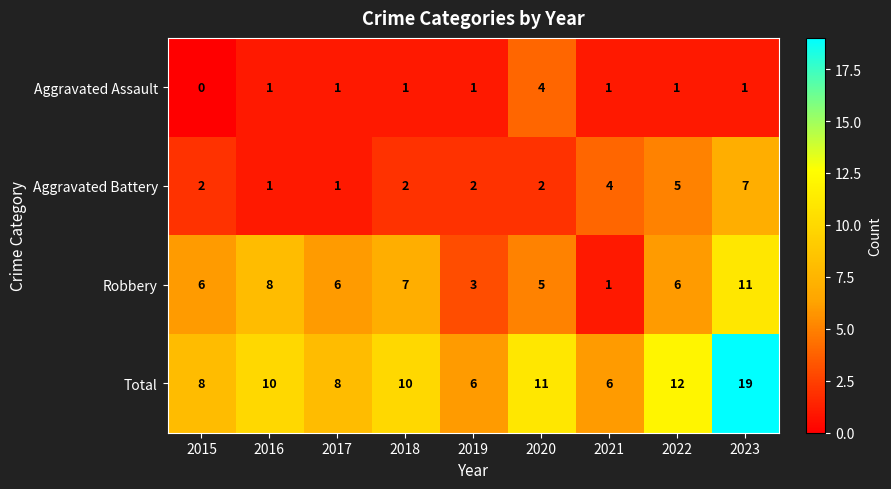

At how many categories does at least one series exceed 4?

9